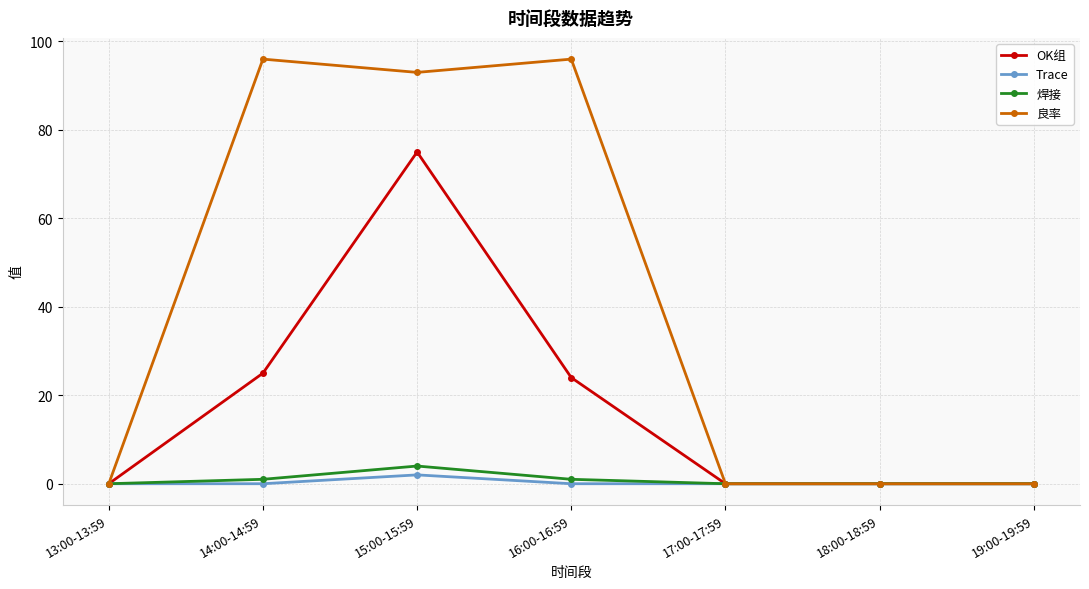

How many data points does each series have?

7